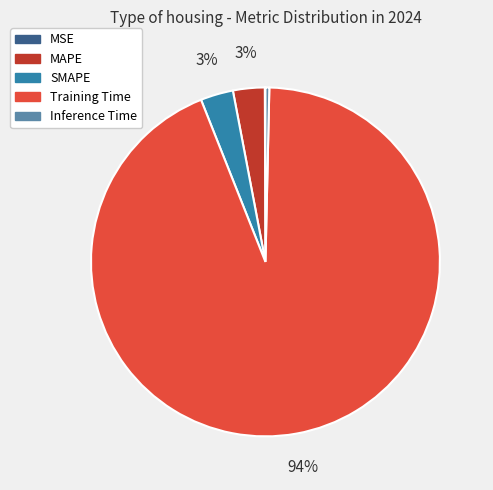

Is it true that Inference Time is 0% of the pie?

True